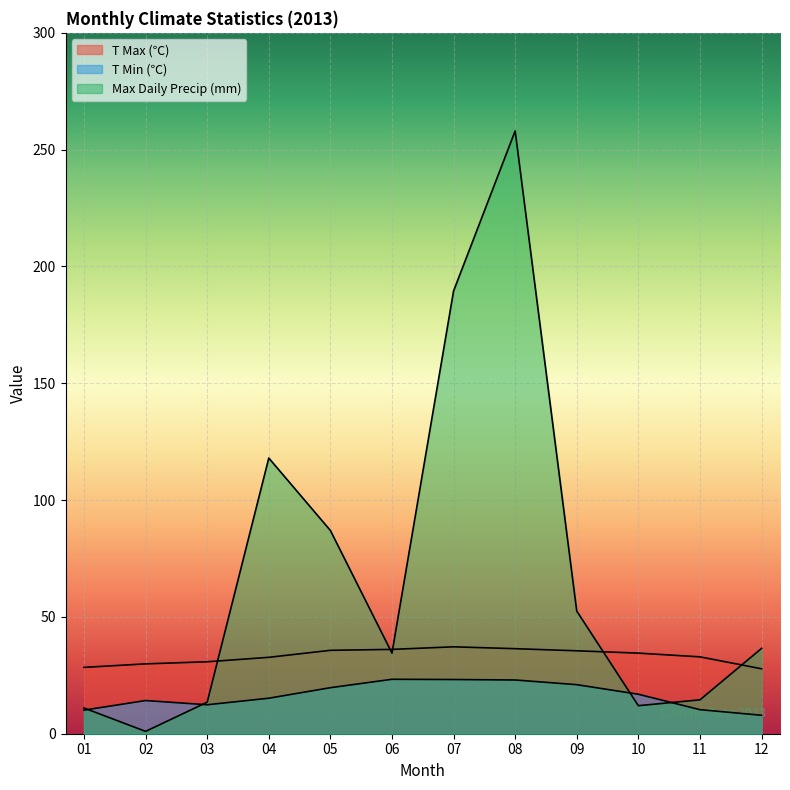

What is the difference between the T Max (℃) values at 02 and 10?

4.6